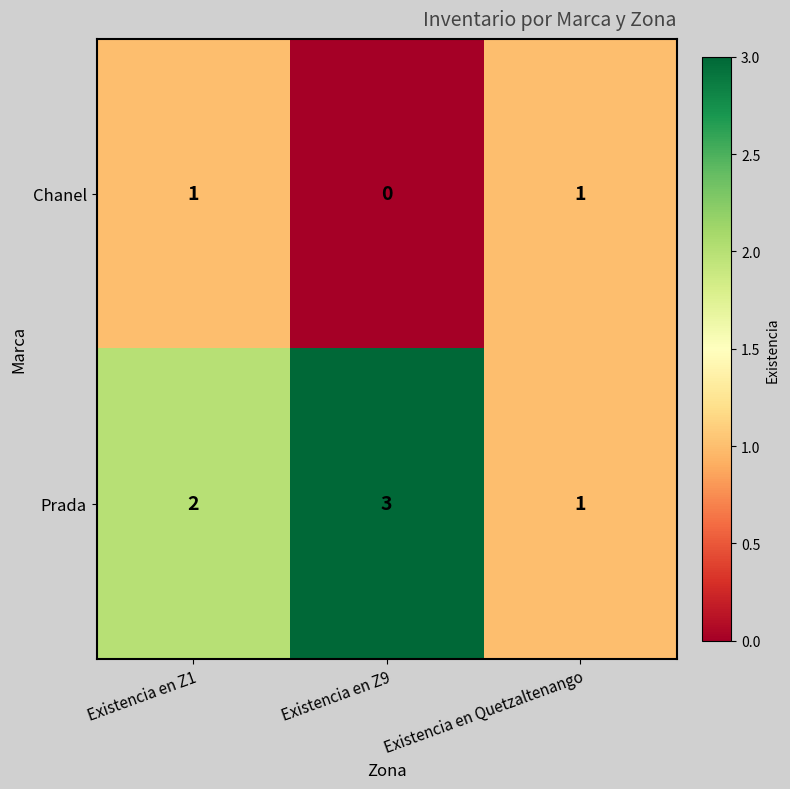

Count the number of data series in this chart.

2